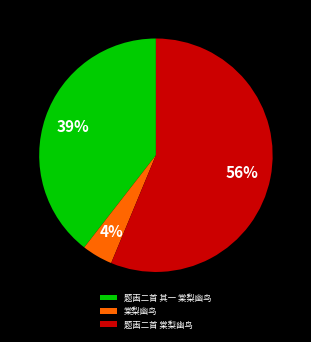

To the nearest percent, what portion does 棠梨幽鸟 represent?

4%